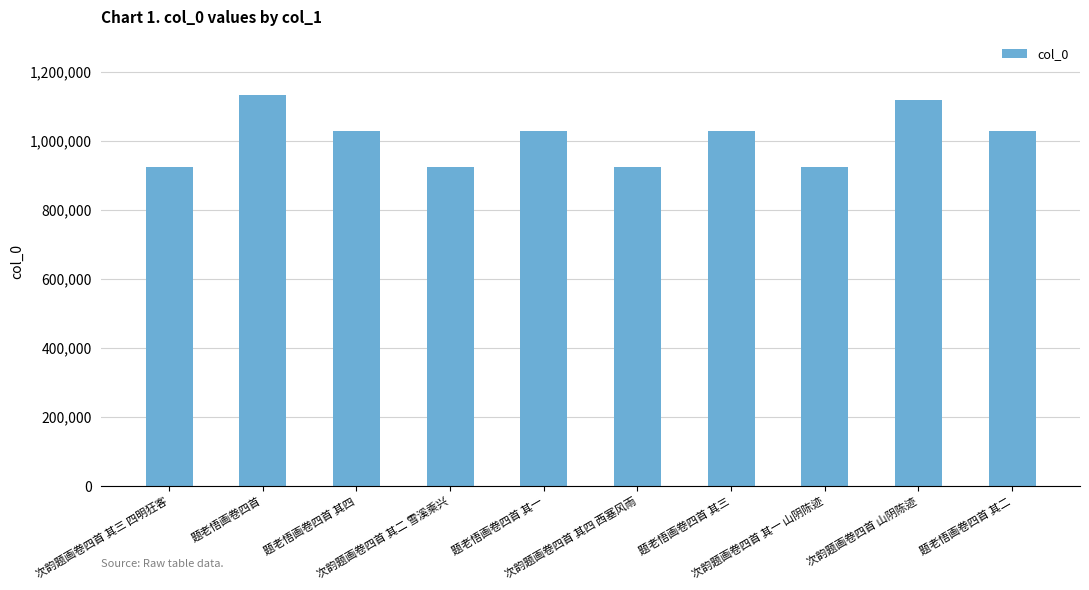

What is the minimum value shown in the chart?

923522